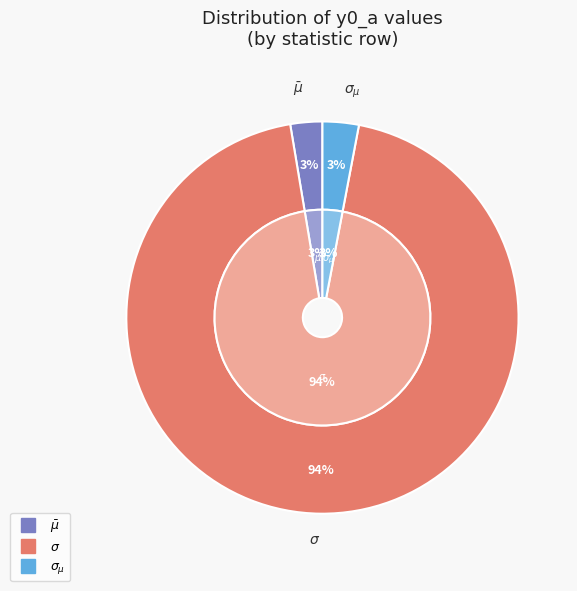

What percentage is the $\sigma$ slice, to the nearest percent?

94%